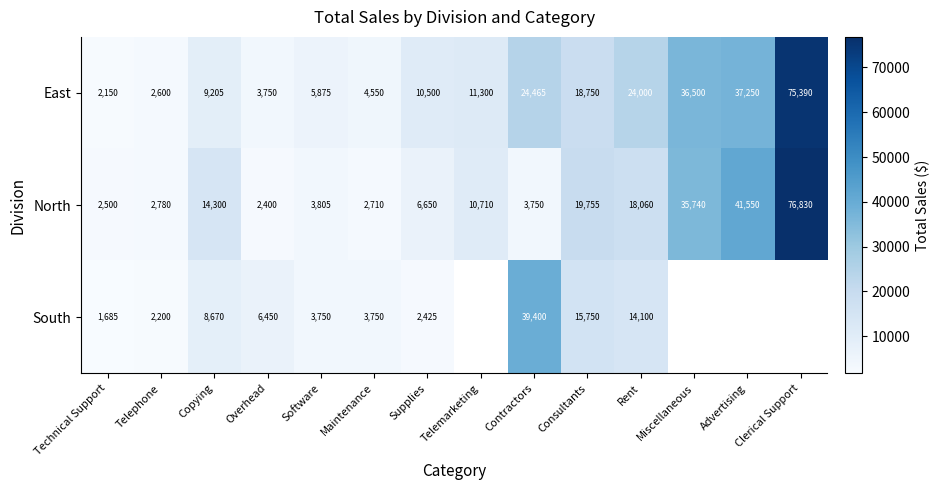

Where does the North series first go above 10710?

Copying